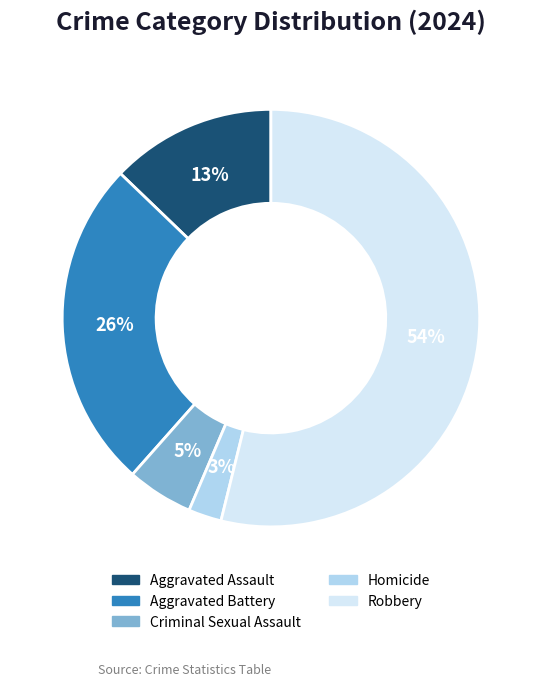

Is it true that Homicide is 14% of the pie?

False